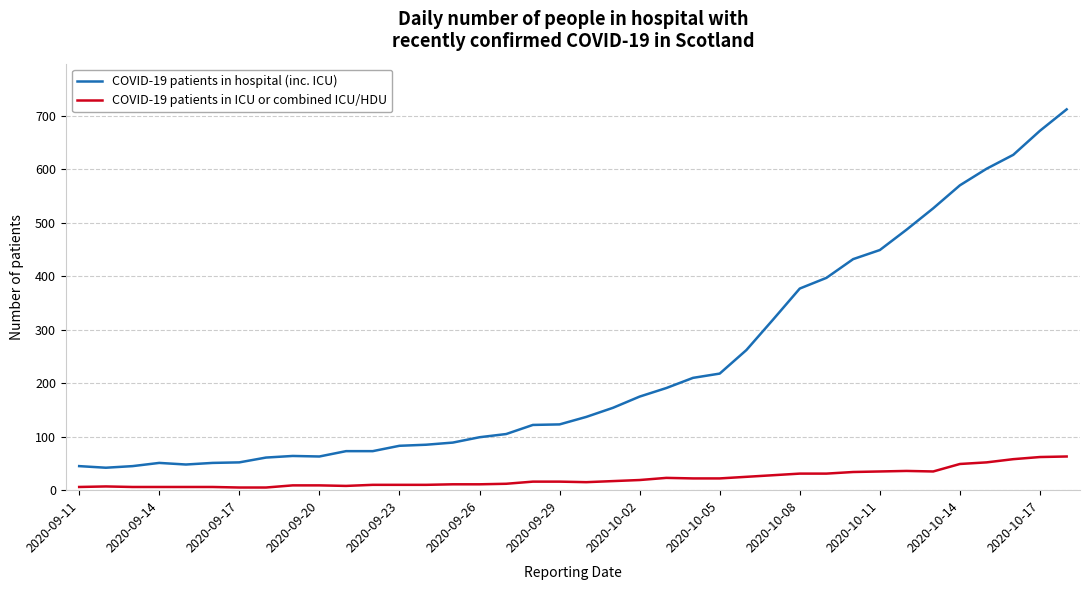

How many categories are shown in the chart?

38